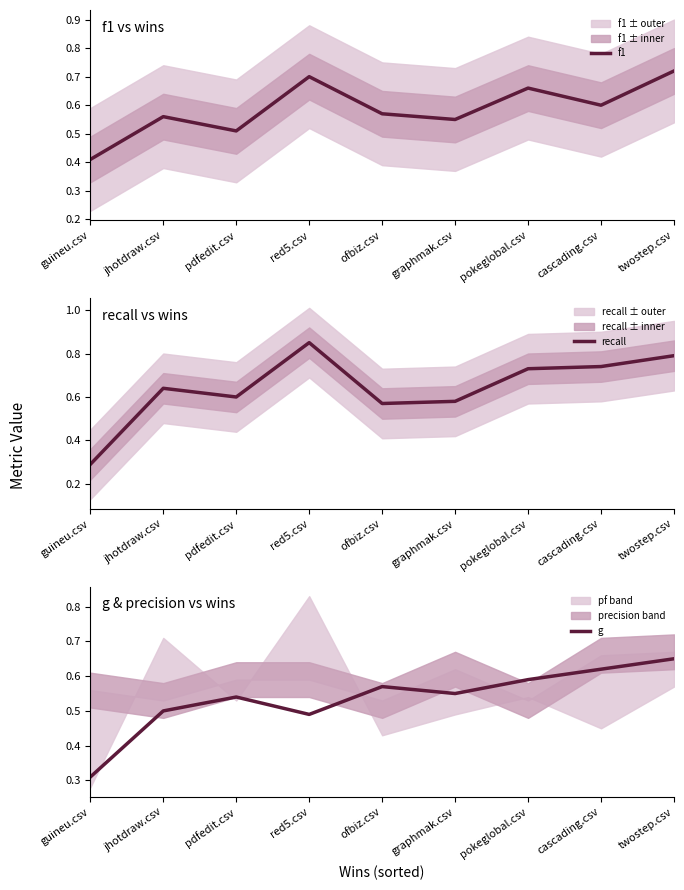

Between ofbiz.csv and guineu.csv, which is larger?

ofbiz.csv